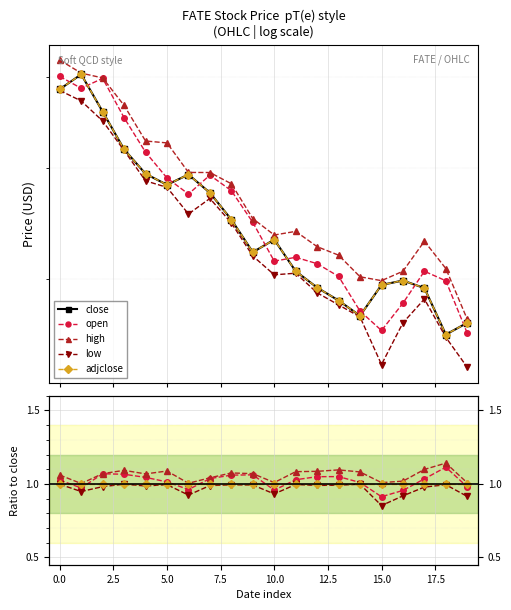

Which series has the widest spread of values?

close